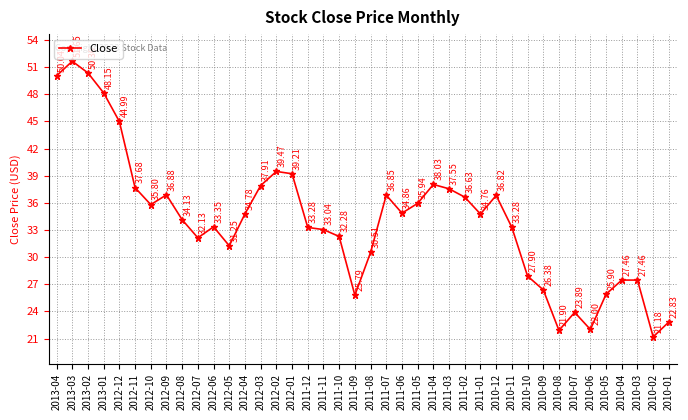

True or false: the data shows 50.4 at 2011-04.

False